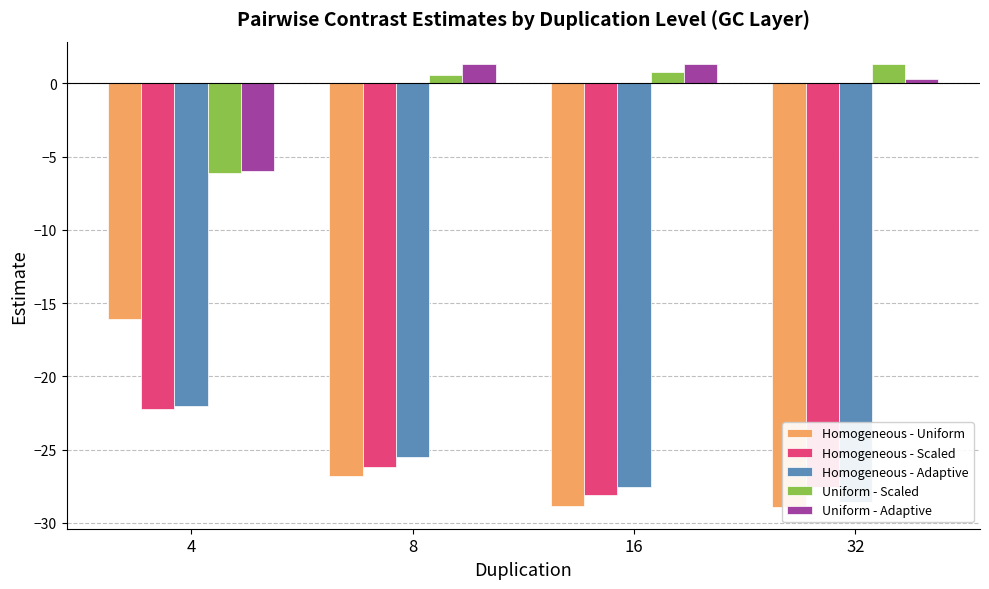

The value of Uniform - Adaptive at 16 is 2.1. True or false?

False